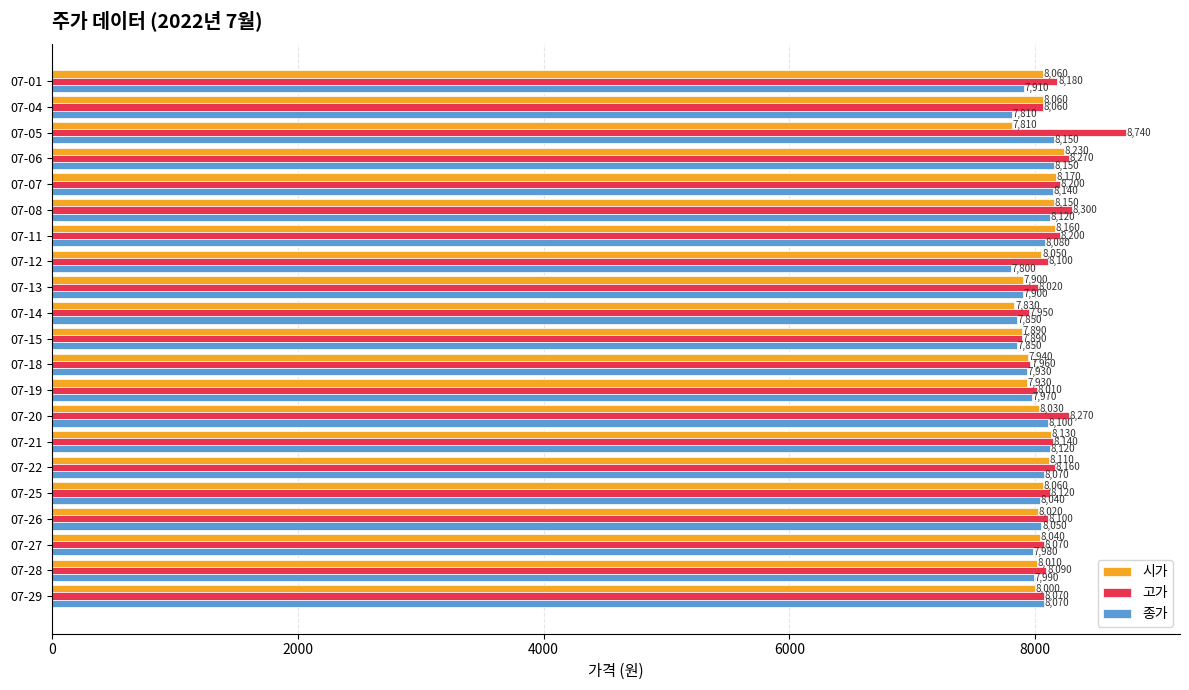

True or false: 고가 has a value of 7950 at 07-14.

True